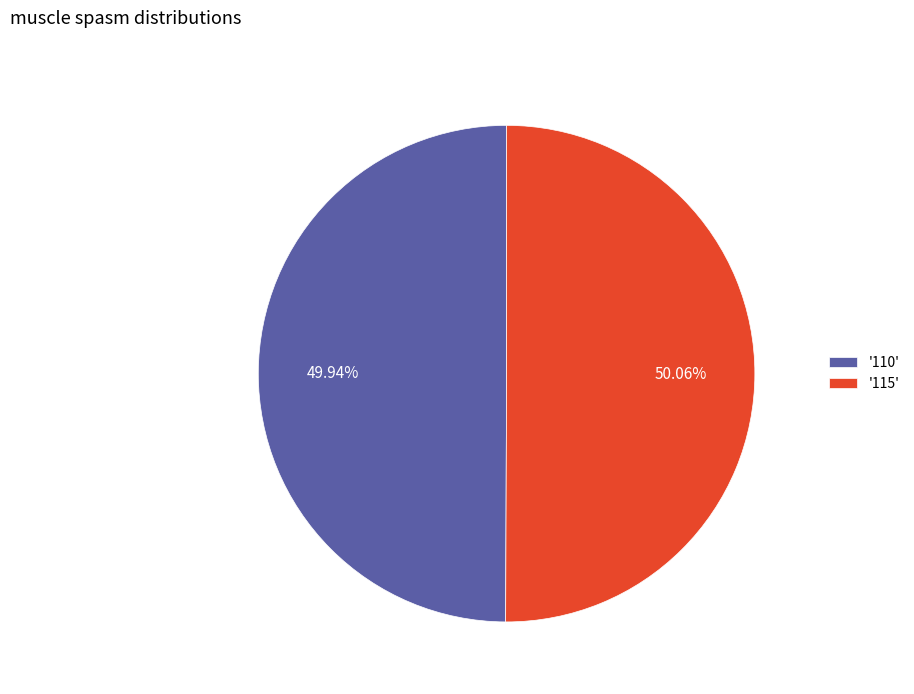

Does any single category account for the majority?

Yes